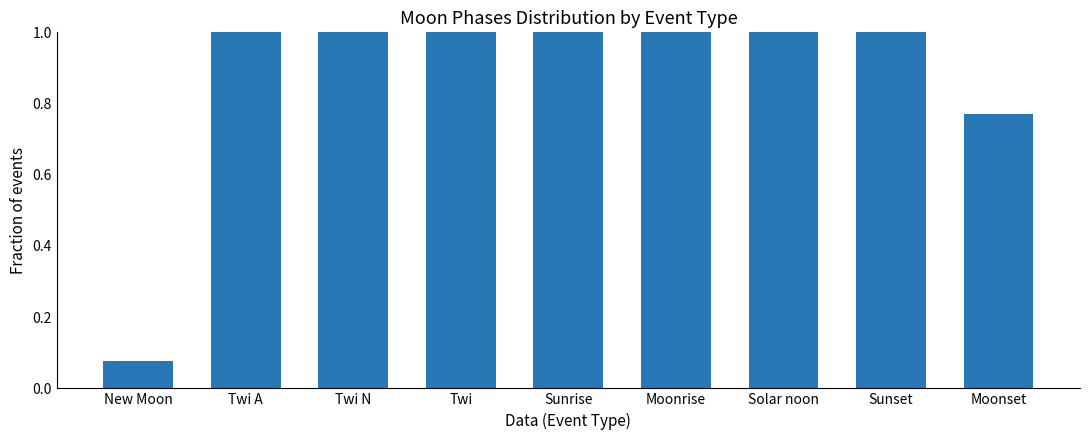

Approximately how many times larger is the value at Sunset compared to Sunrise?

1.0